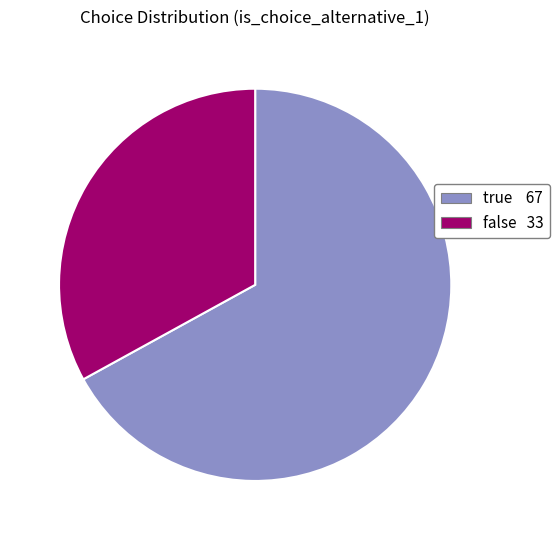

Which category accounts for the majority?

true